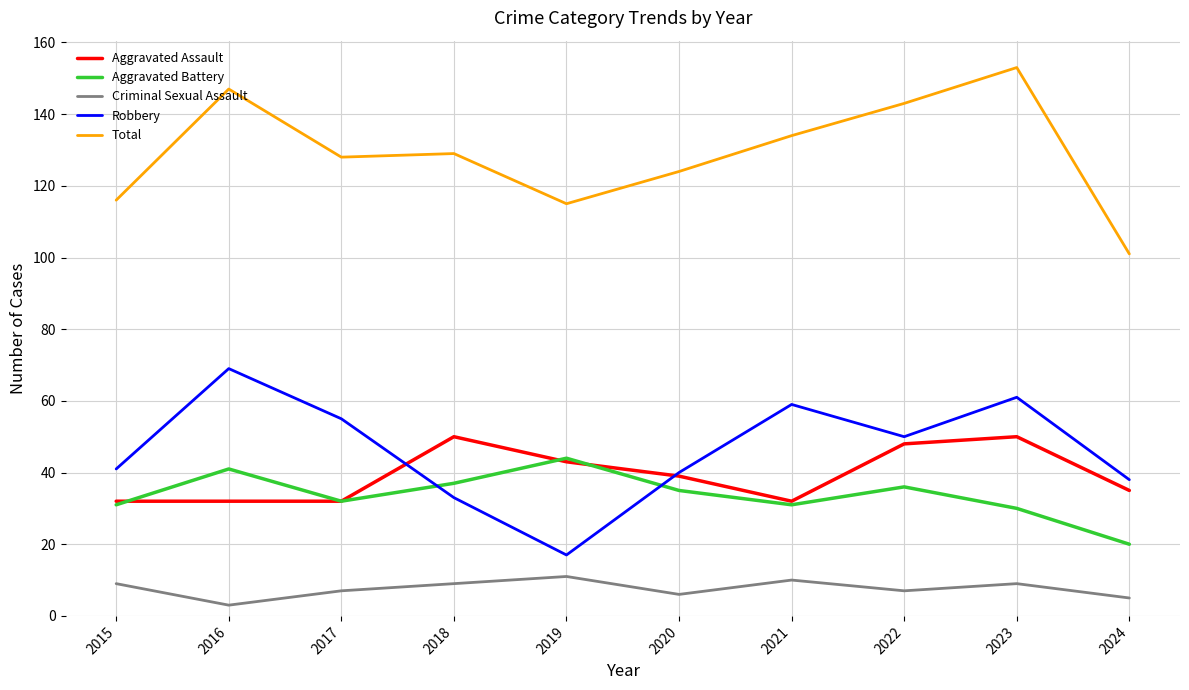

Is it true that Aggravated Assault equals 39 at 2020?

True